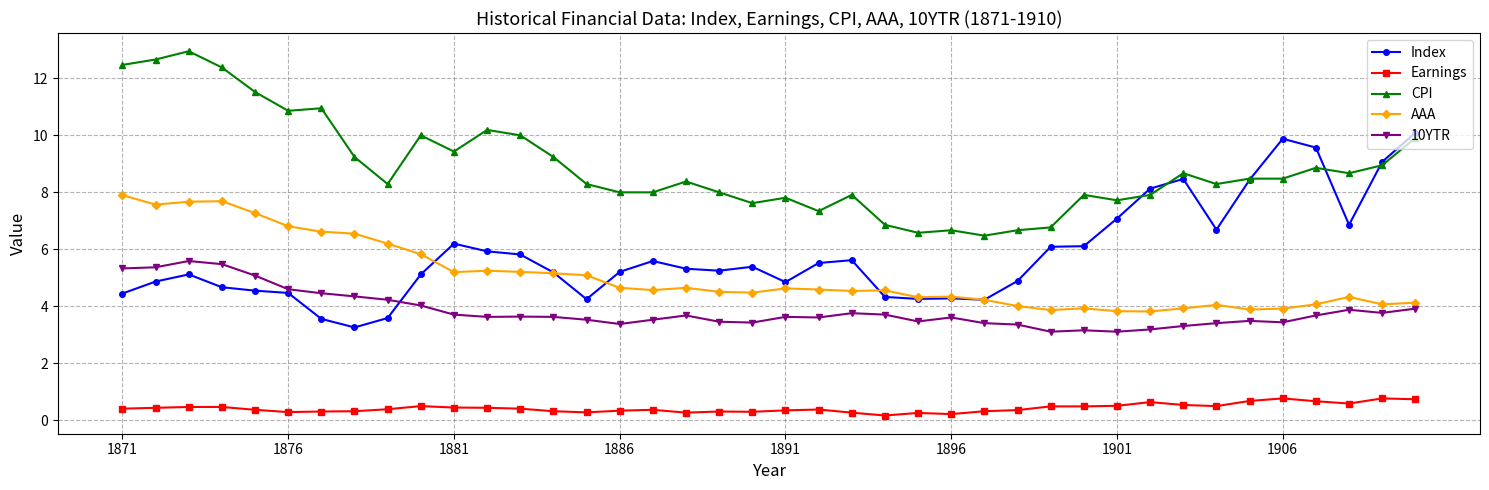

What is the greatest value displayed?

12.9